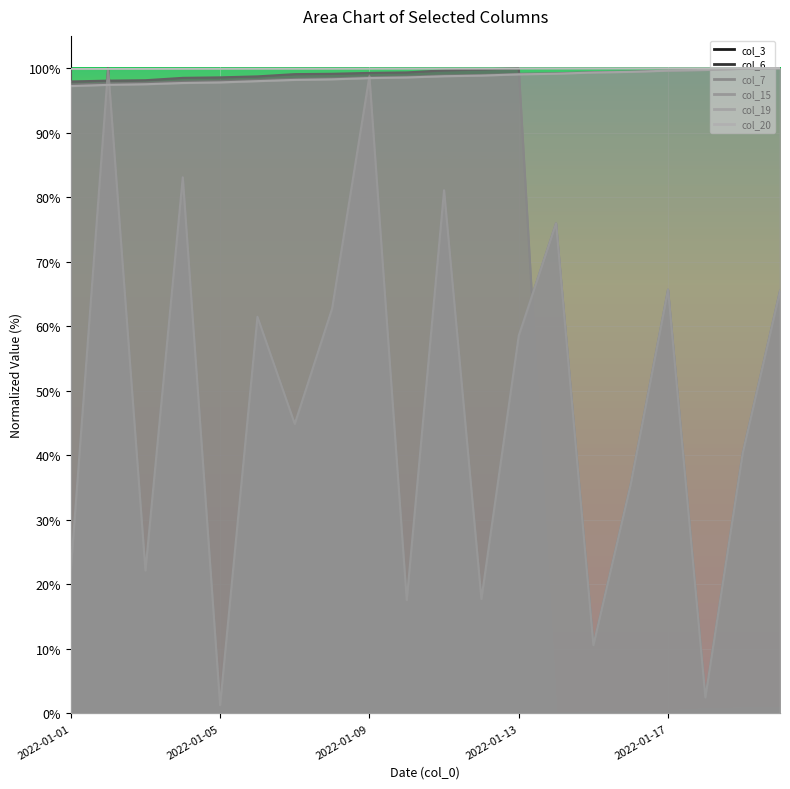

How many categories are shown in the chart?

20